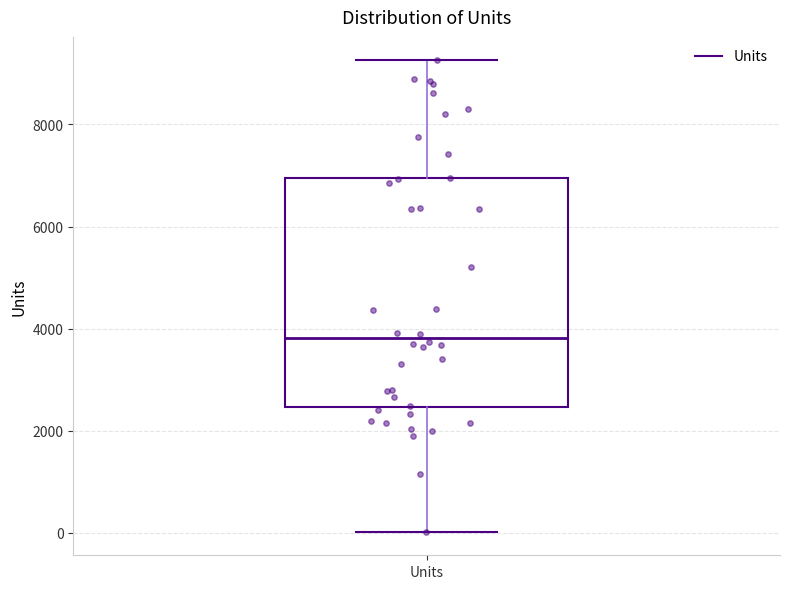

Transcribe this box plot: give where the median line is, the range the box spans, and where the two whiskers end, as read against the y-axis. The values are not printed on the chart, so give them approximately, as read against the axis.

median 3800, box 2400 to 7000, whiskers 0 to 9200